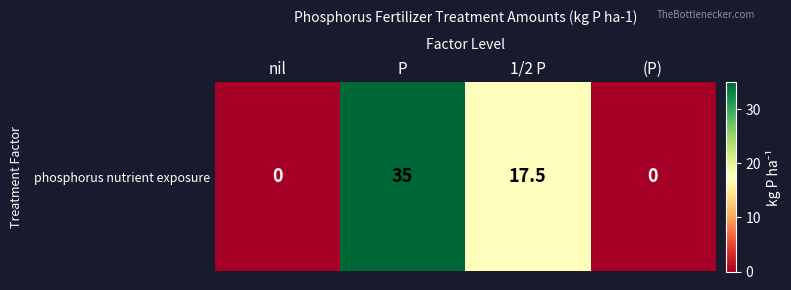

What is the difference between the maximum and minimum values?

35.0